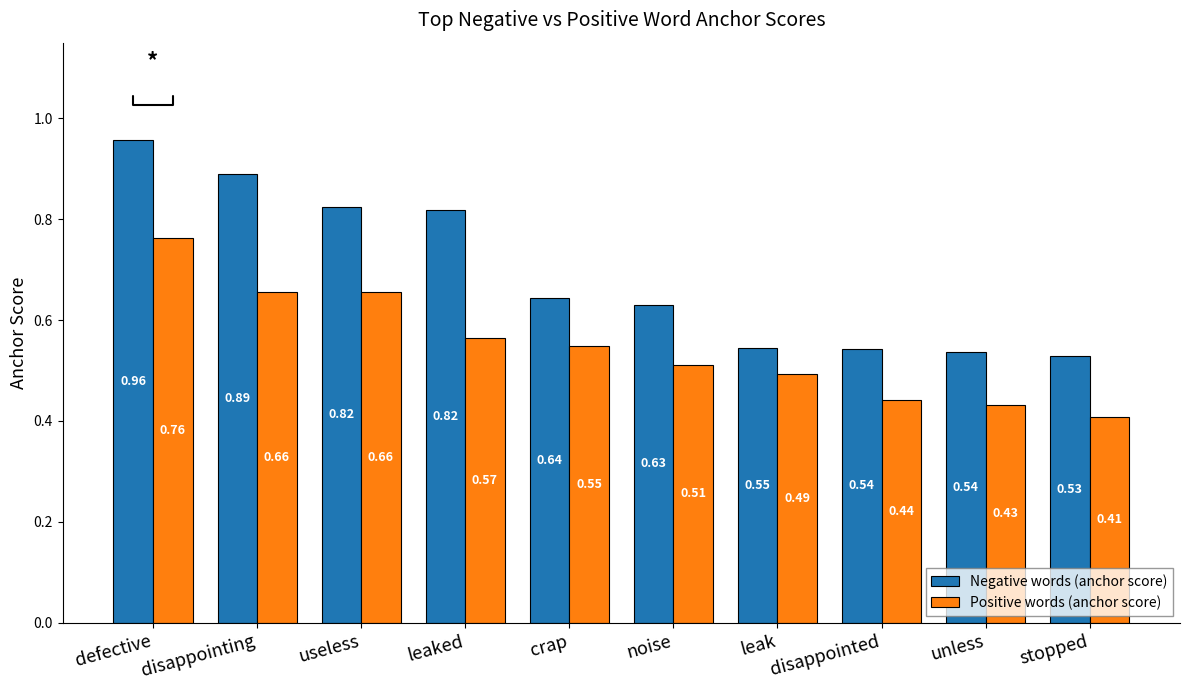

Which label corresponds to the smallest value in the chart?

stopped